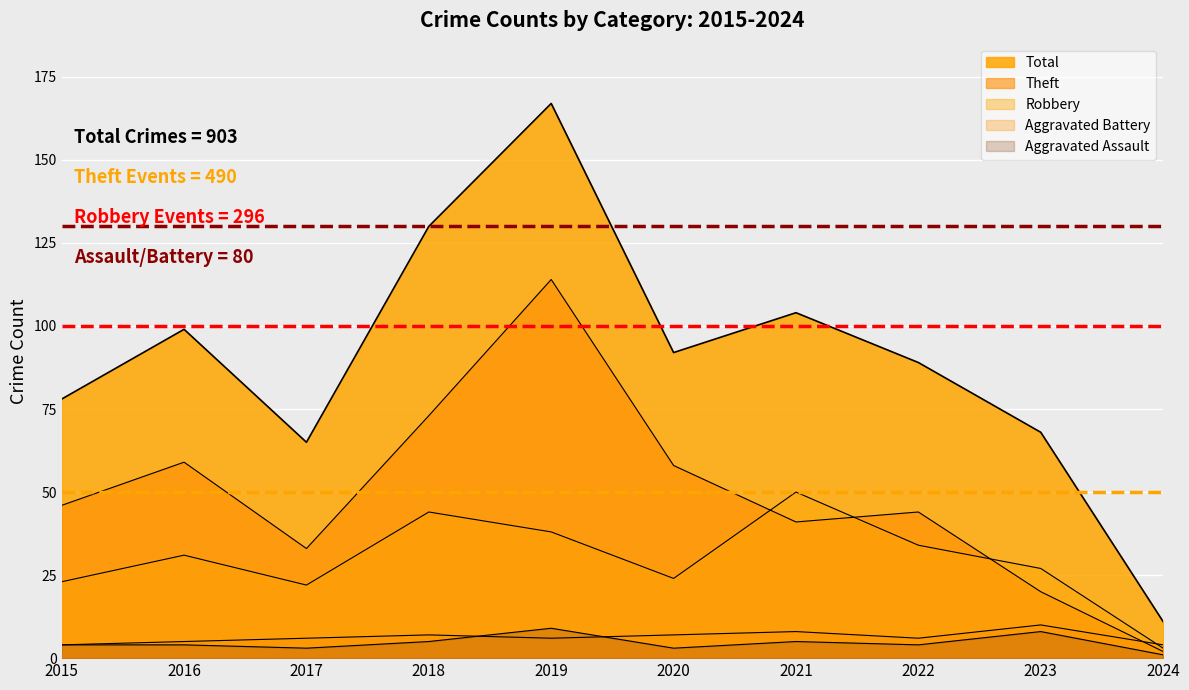

What are all the series names shown in the legend?

Aggravated Assault, Aggravated Battery, Robbery, Theft, Total